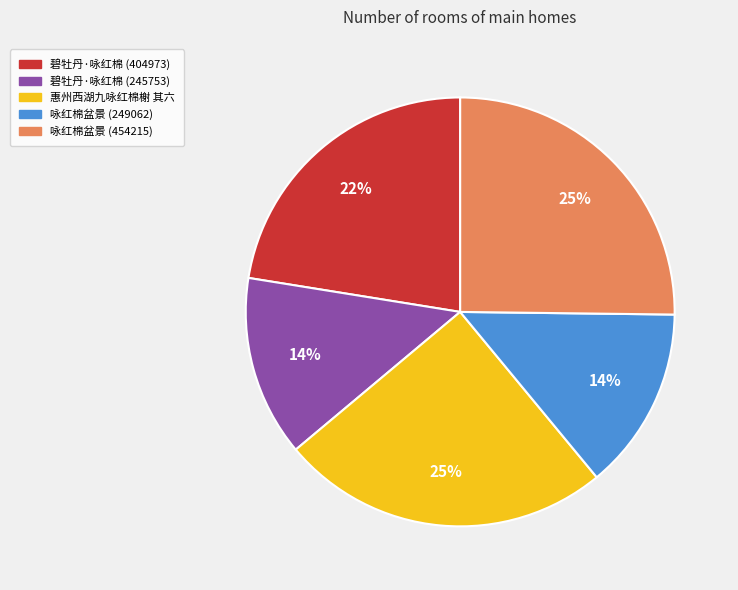

True or false: 惠州西湖九咏红棉榭 其六 accounts for 25% of the total.

True